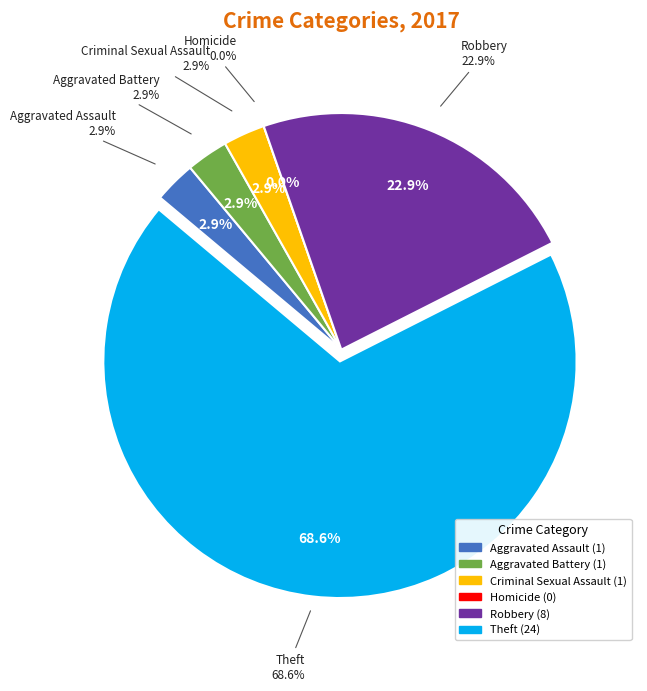

What percentage is NOT represented by Aggravated Battery?

97.1%